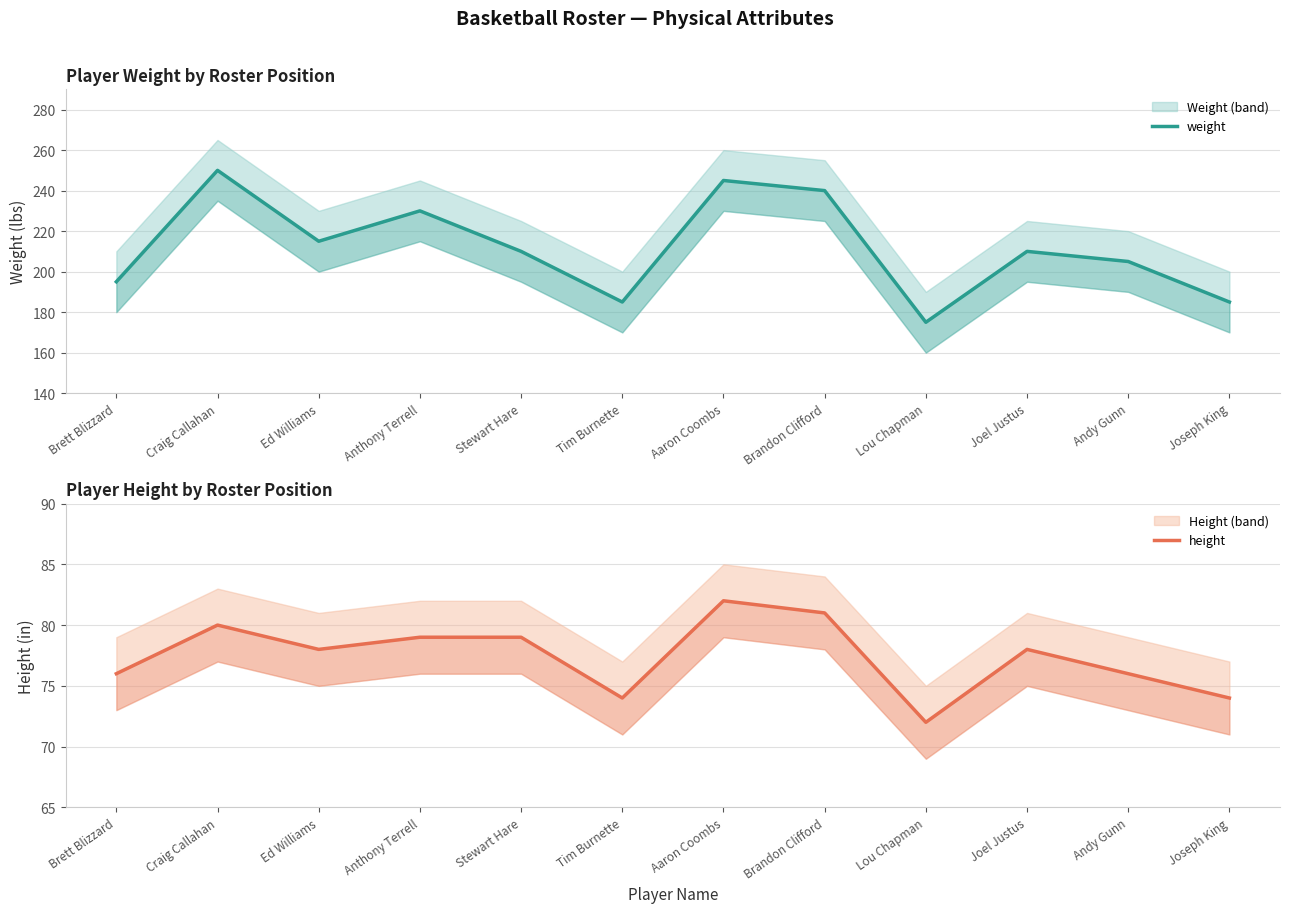

How many lines are shown in the chart?

2